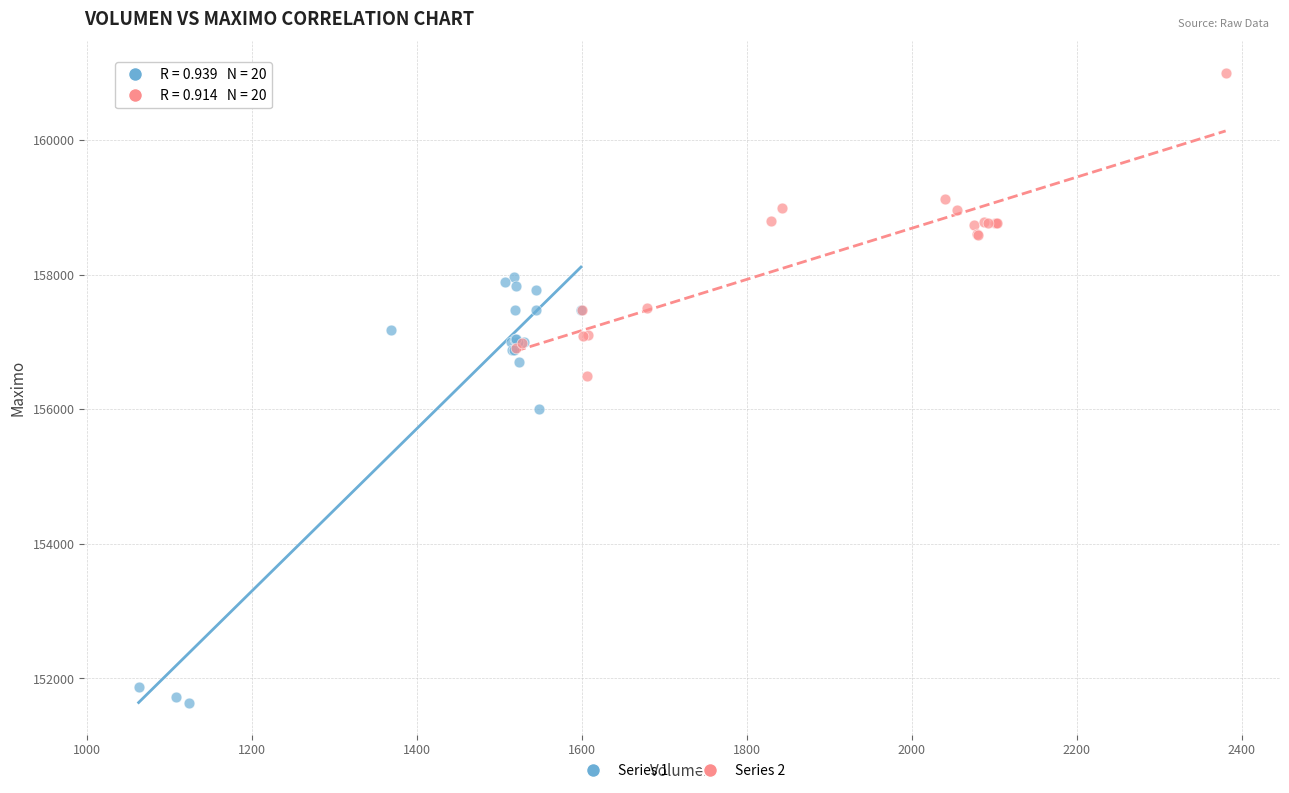

Which series has the widest spread of Y values?

Series 1